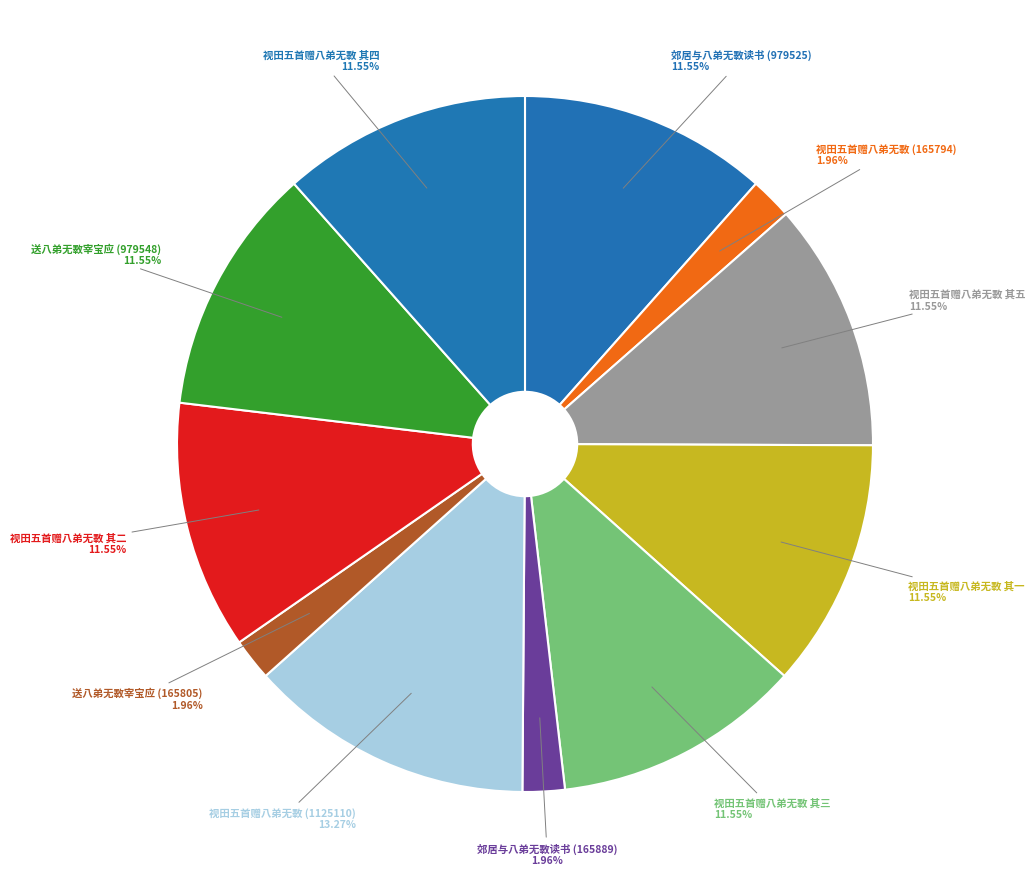

Approximately how many times larger is the value at 送八弟无斁宰宝应 (165805) compared to 视田五首赠八弟无斁 (1125110)?

0.1